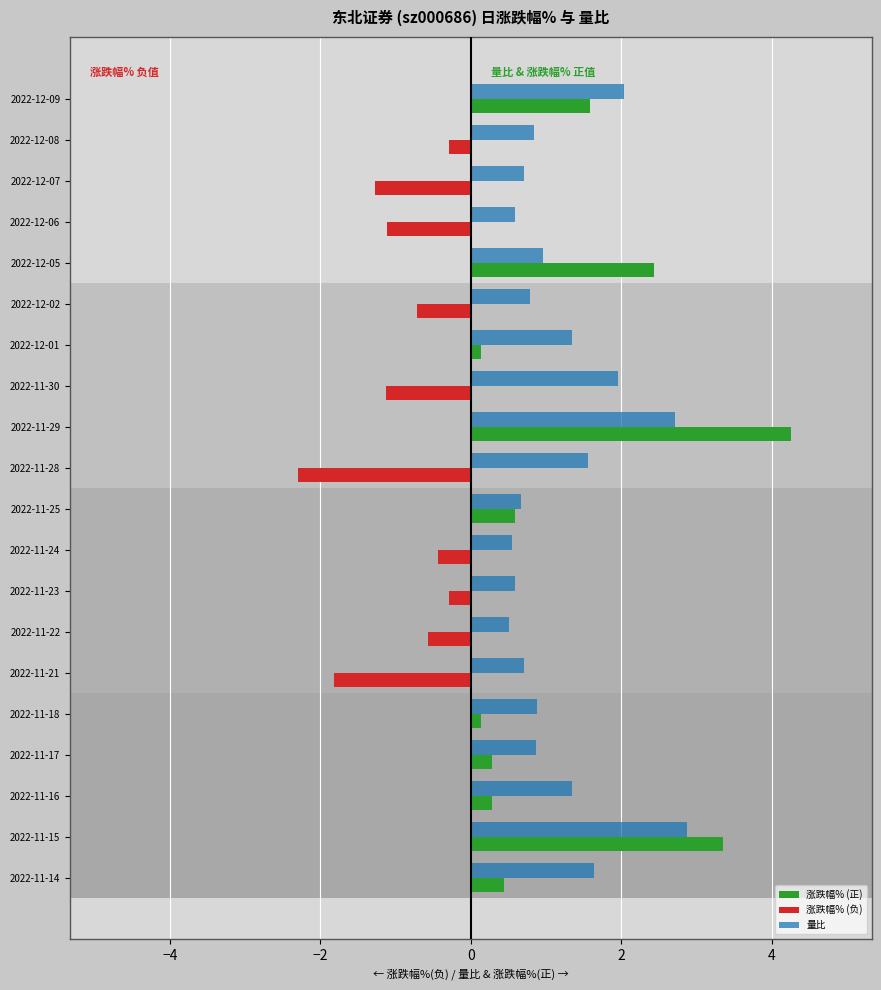

What is the sum of the 涨跌幅% (负) values at 2022-11-17 and 2022-12-02?

-0.7